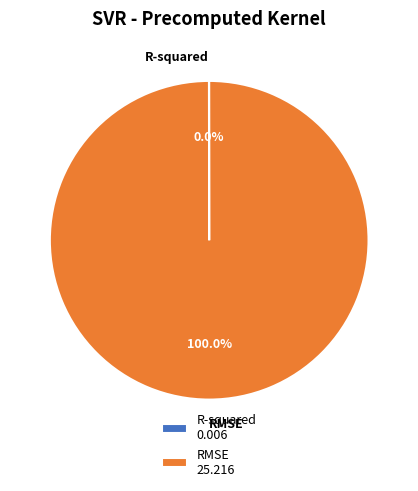

What is the largest slice in the pie chart?

RMSE